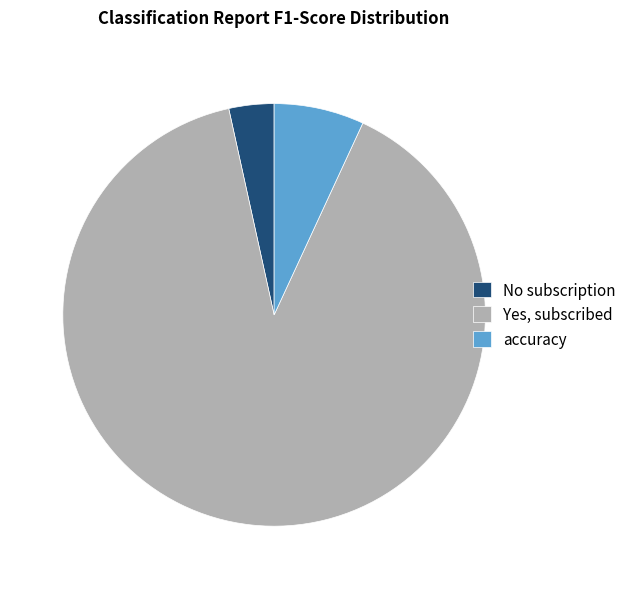

Rank the categories by value from lowest to highest.

No subscription, accuracy, Yes, subscribed